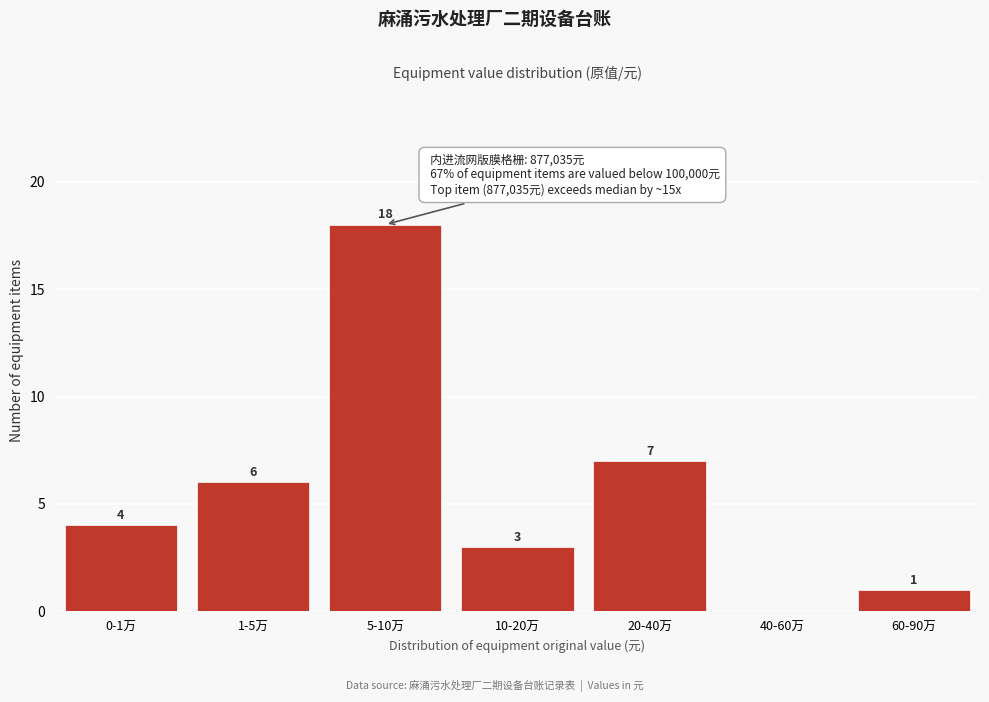

Reading left to right, list all the values displayed in this chart.

0-1万=4	1-5万=6	5-10万=18	10-20万=3	20-40万=7	40-60万=0	60-90万=1